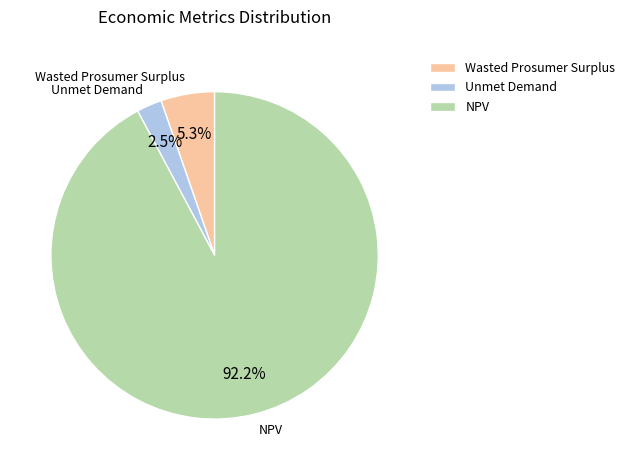

How many segments does this pie chart have?

3